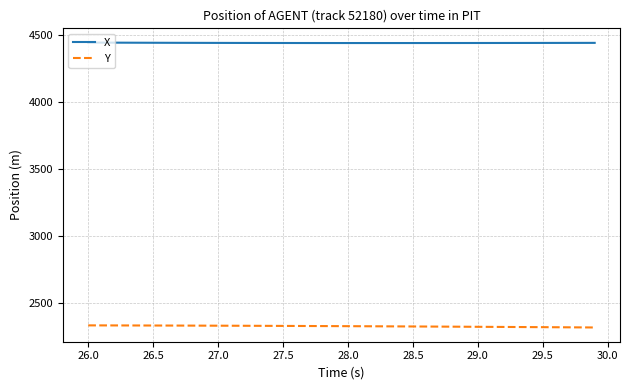

How many values in the X series are below 4442?

9